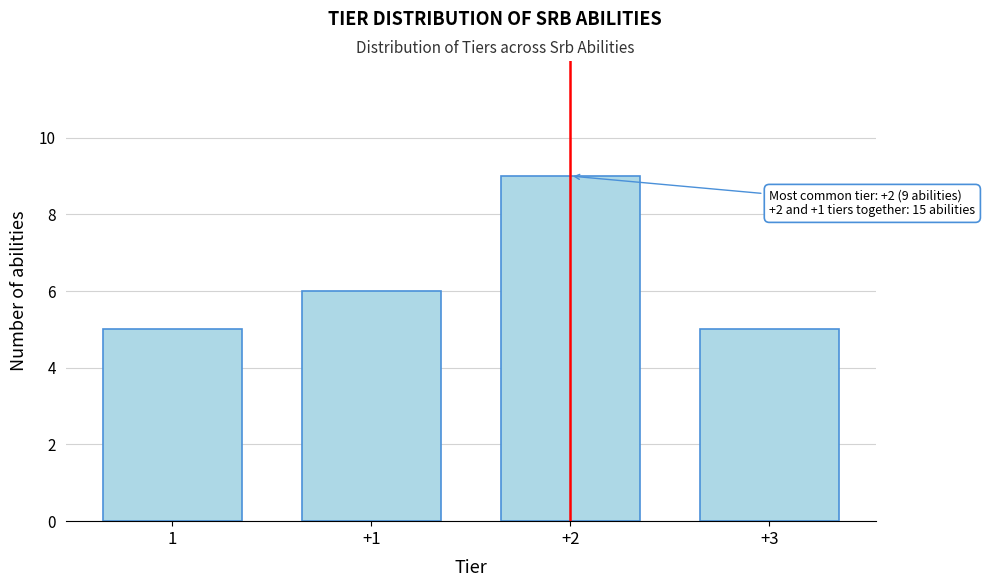

Reading right to left, what are all the values shown in this chart?

5	9	6	5